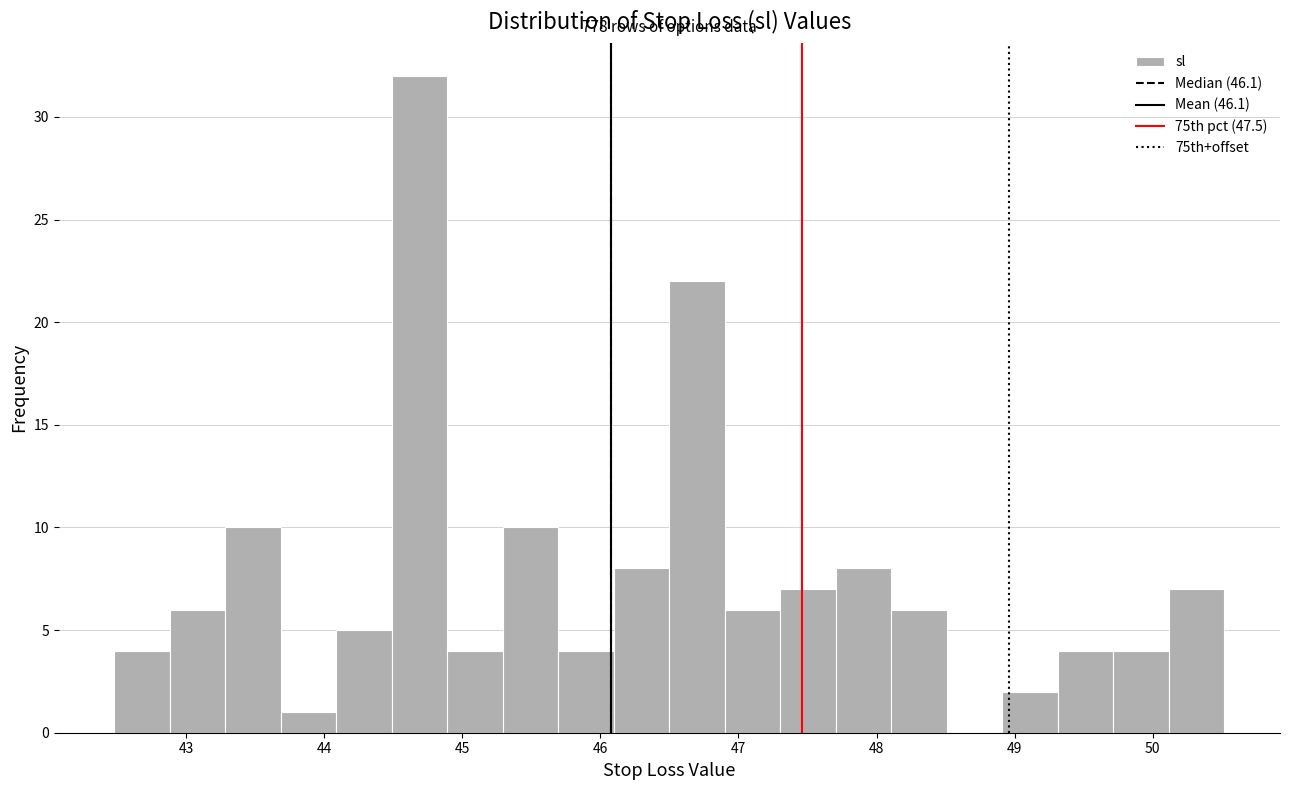

Over which range of the x-axis is the bar tallest?

44.5 to 44.9